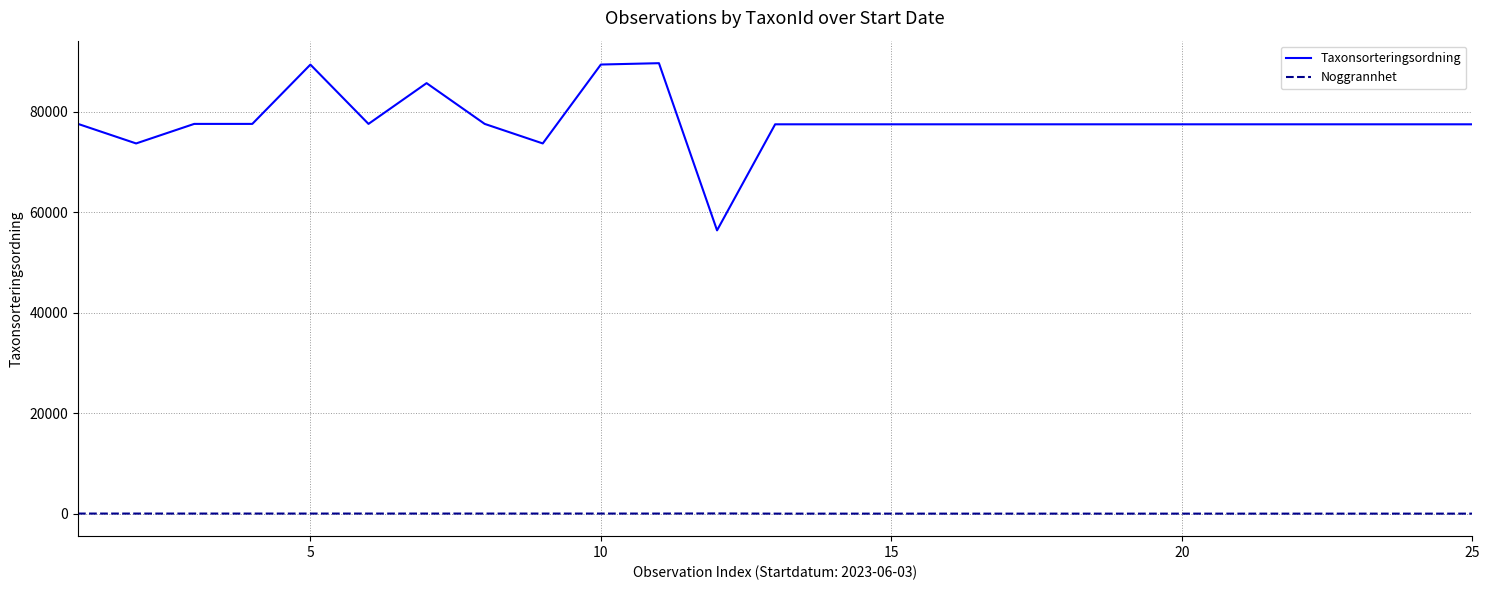

Rank the series by their maximum value, from lowest to highest.

Noggrannhet, Taxonsorteringsordning